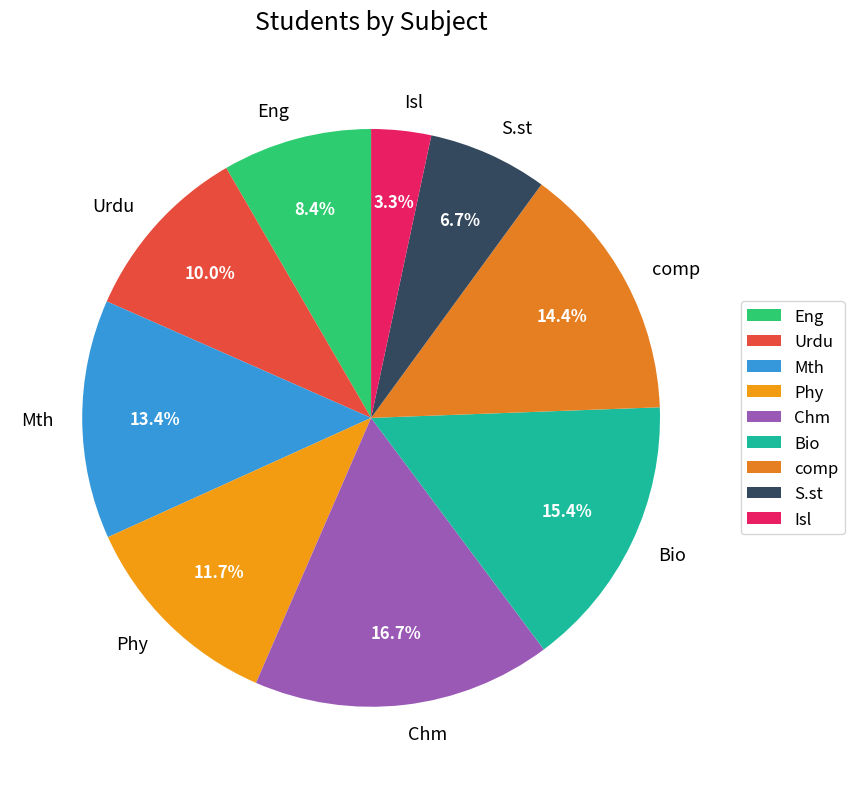

Which has a higher value, Urdu or Phy?

Phy